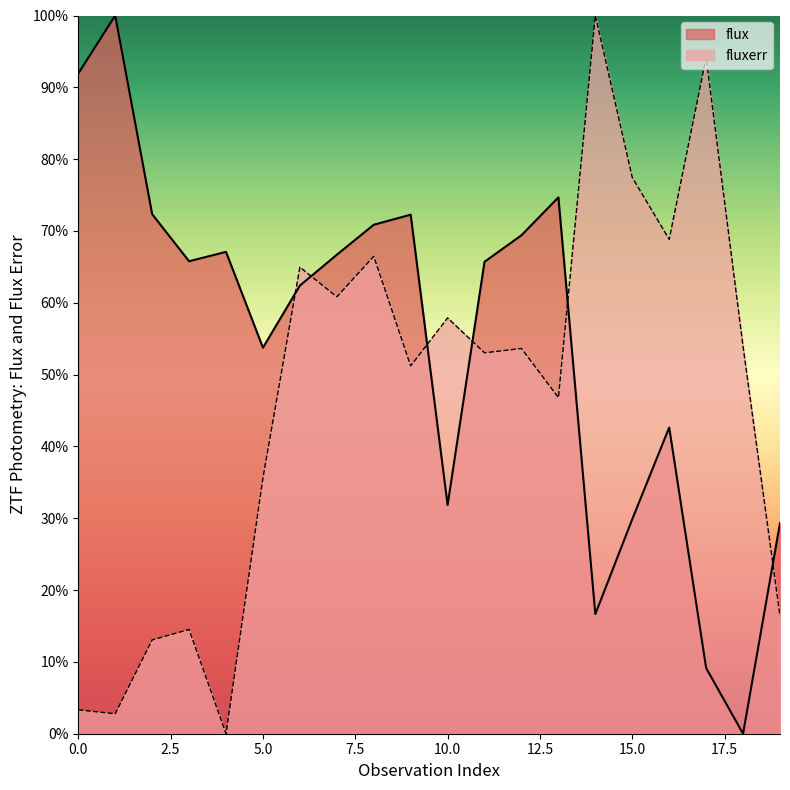

What value does the fluxerr series have at 2?

13.1